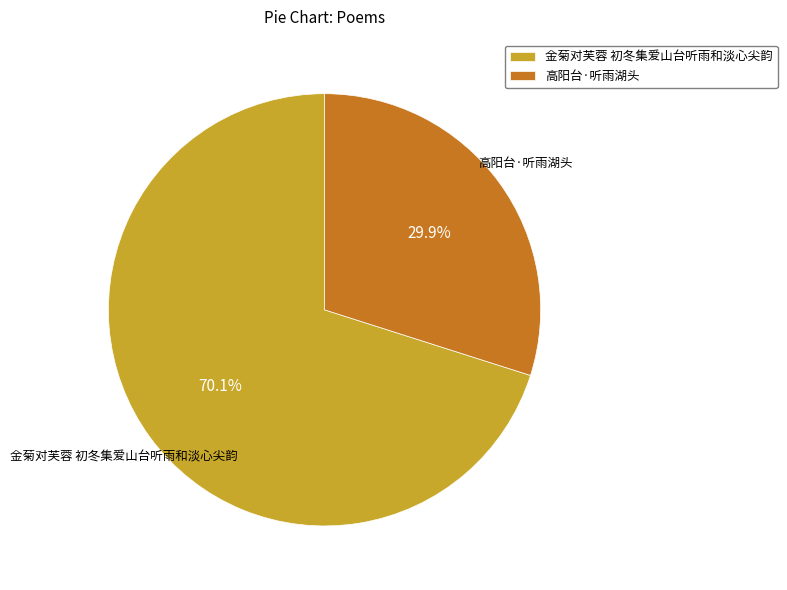

Which category has the smallest portion of the pie?

高阳台·听雨湖头